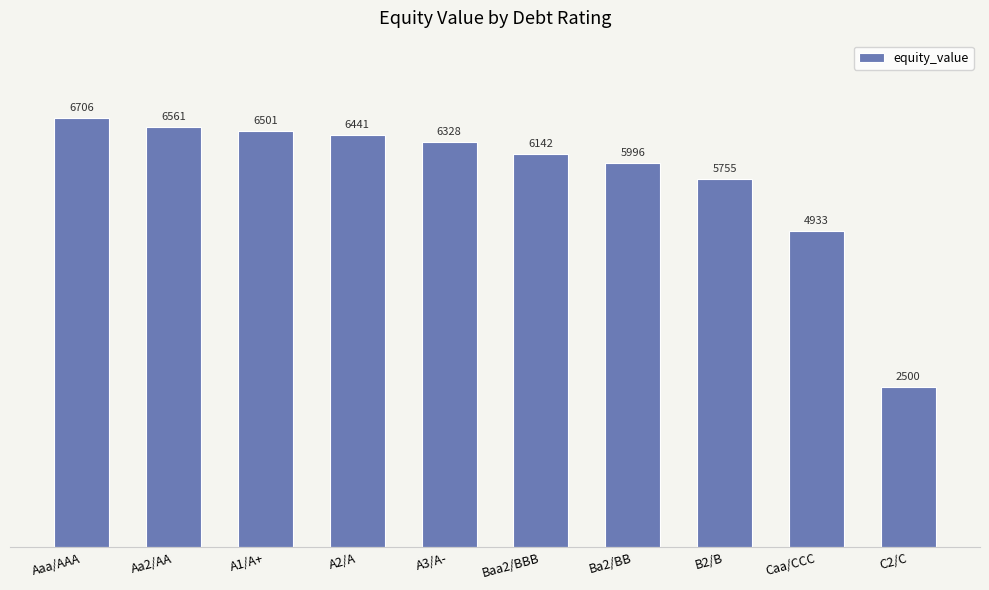

What is the label of the 4th bar from the right?

Ba2/BB